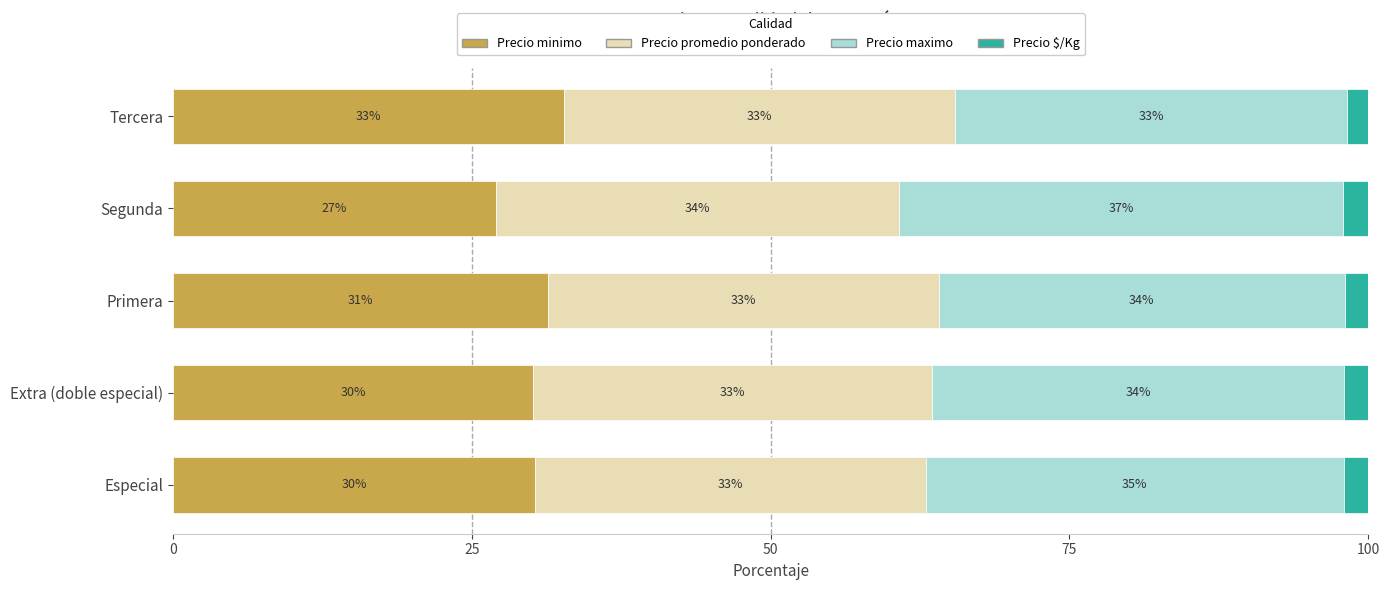

Where is Precio minimo nearest to the value 29?

Extra (doble especial)